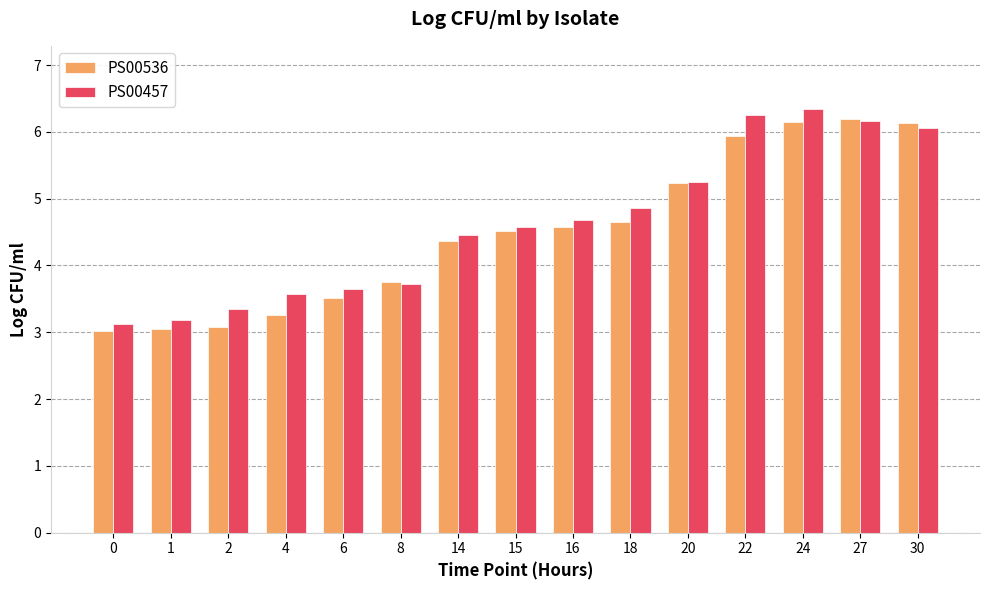

Reading left to right, transcribe all the data shown in this chart.

PS00536: 0=3.0	1=3.0	2=3.1	4=3.3	6=3.5	8=3.8	14=4.4	15=4.5	16=4.6	18=4.6	20=5.2	22=5.9	24=6.1	27=6.2	30=6.1
PS00457: 0=3.1	1=3.2	2=3.4	4=3.6	6=3.6	8=3.7	14=4.5	15=4.6	16=4.7	18=4.9	20=5.3	22=6.3	24=6.3	27=6.2	30=6.1